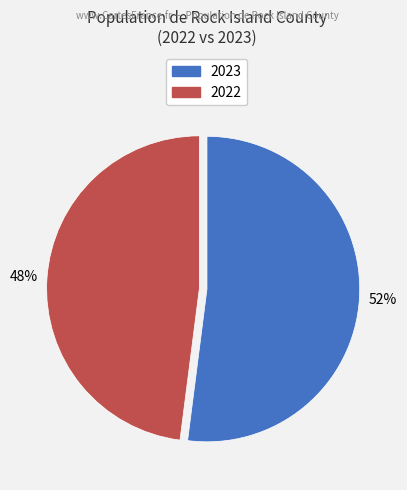

To the nearest percent, what portion does 2023 represent?

52%